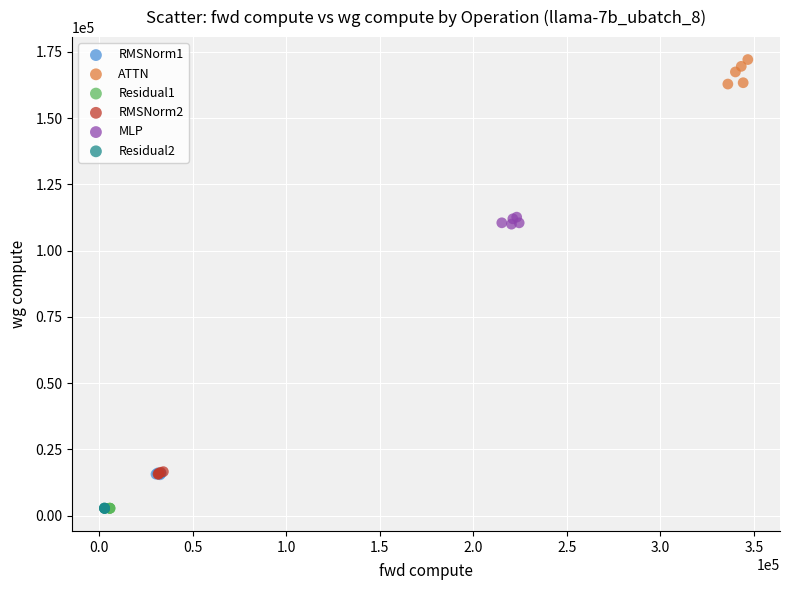

Which series contains the highest Y value?

ATTN